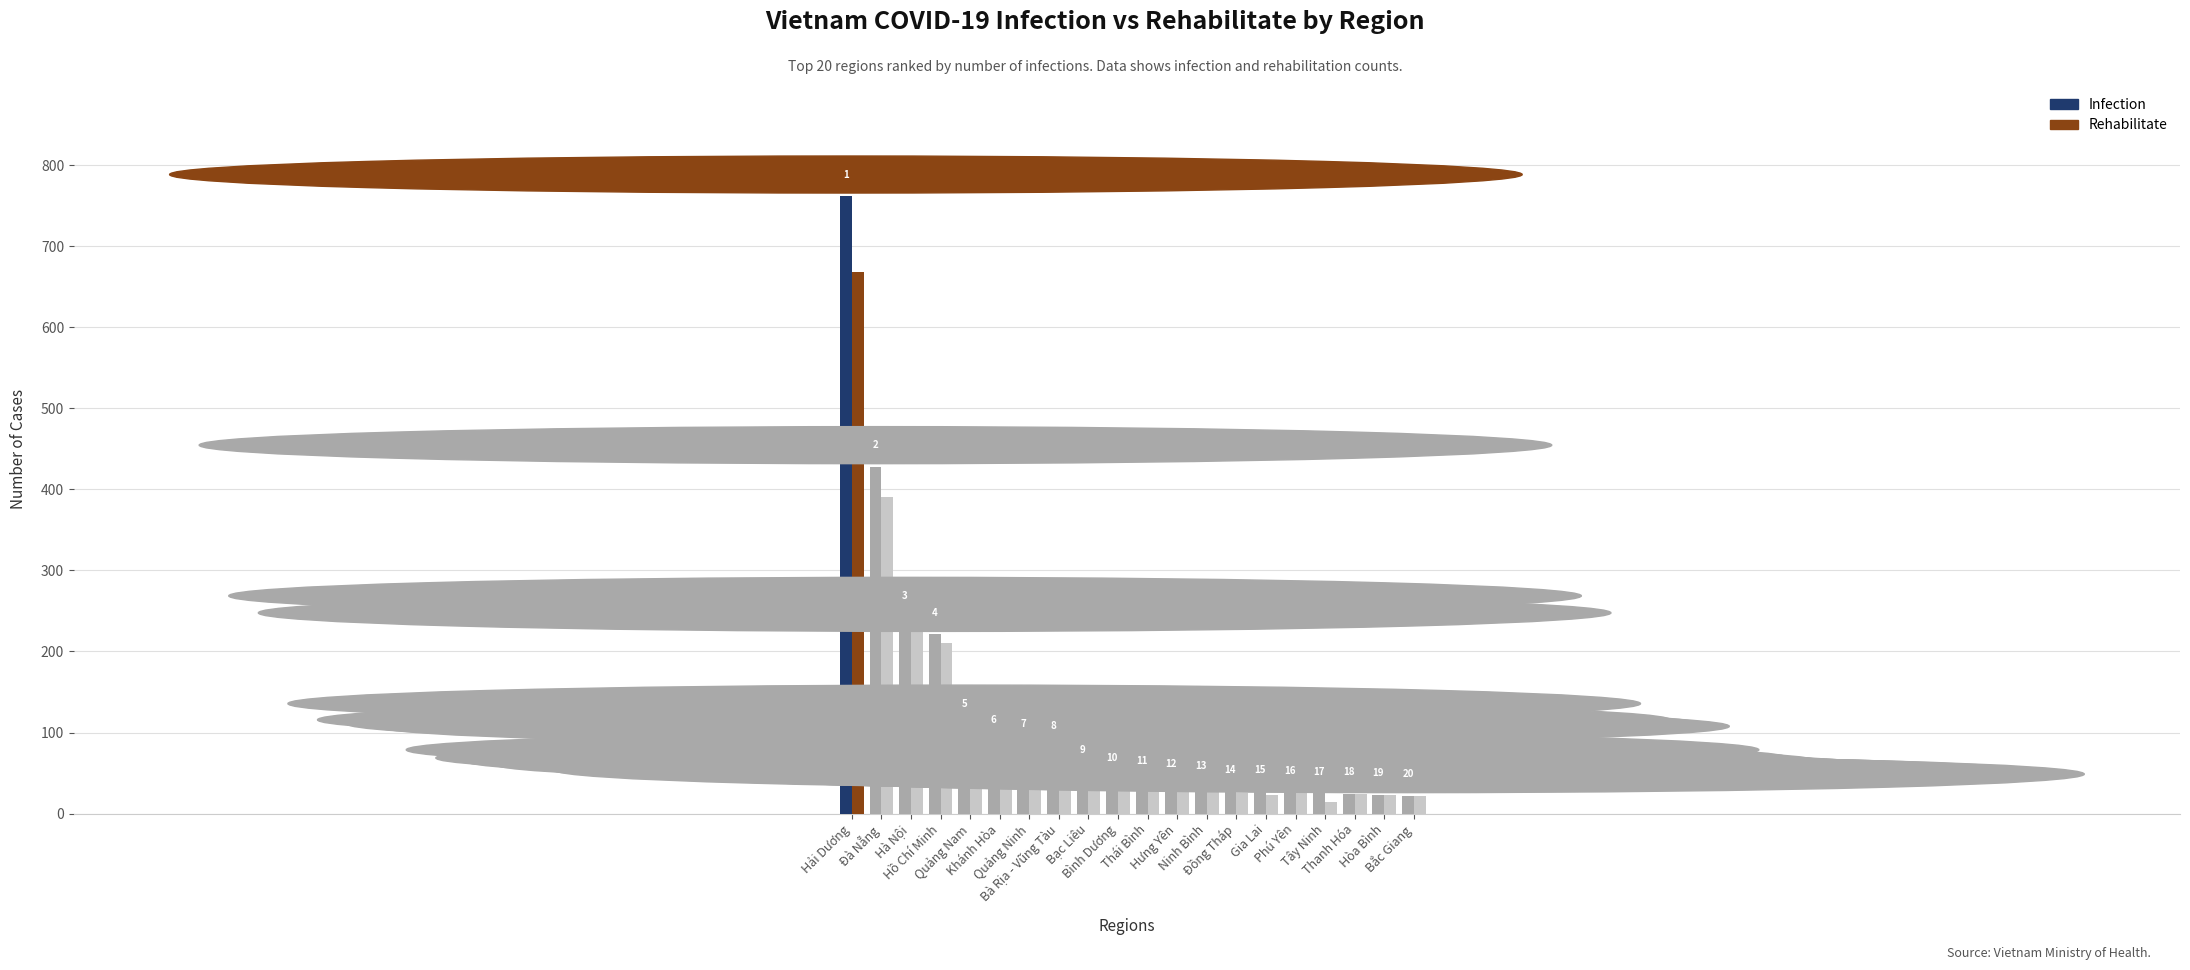

List the labels in order of Rehabilitate value, largest first.

Hải Dương, Đà Nẵng, Hà Nội, Hồ Chí Minh, Quảng Nam, Bà Rịa - Vũng Tàu, Khánh Hòa, Quảng Ninh, Bạc Liêu, Bình Dương, Thái Bình, Hưng Yên, Ninh Bình, Phú Yên, Đồng Tháp, Thanh Hóa, Gia Lai, Hòa Bình, Bắc Giang, Tây Ninh